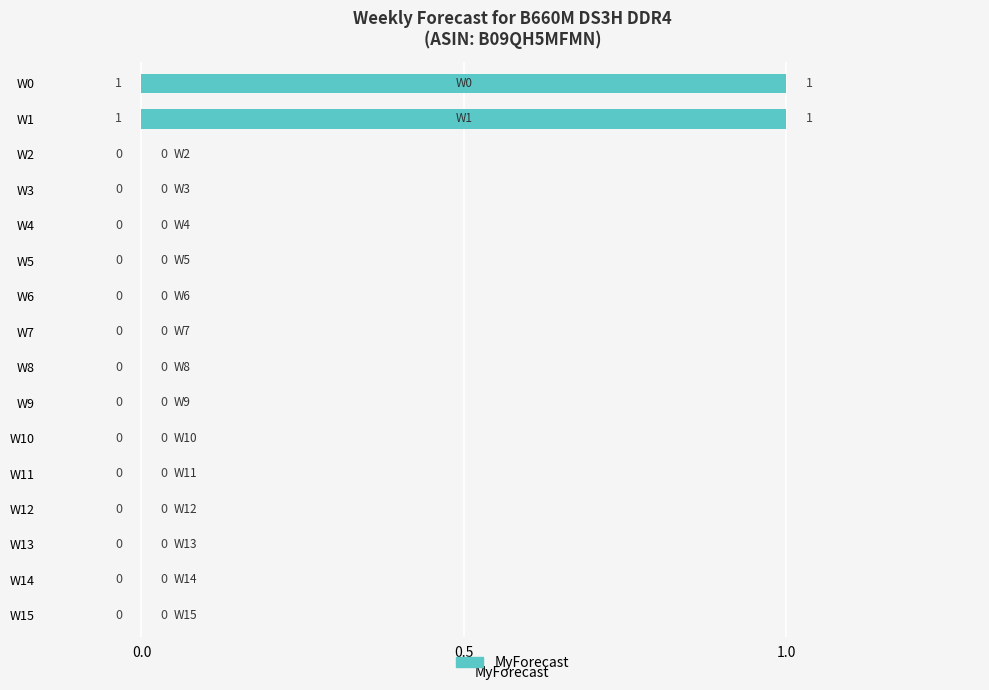

Count the number of categories in the chart.

16